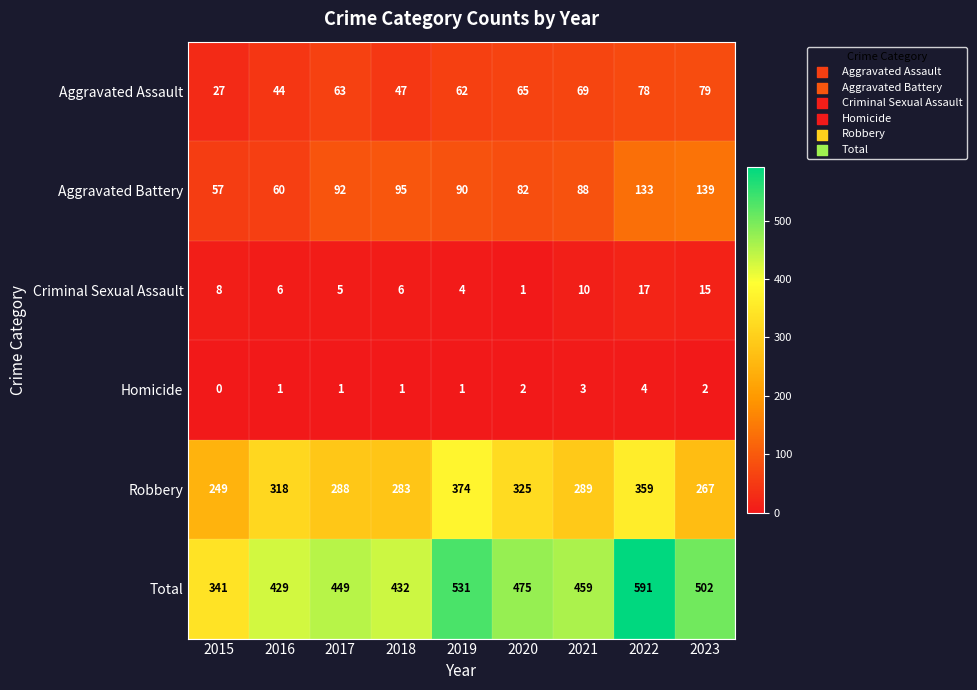

At which category is the sum across all series the highest?

2022